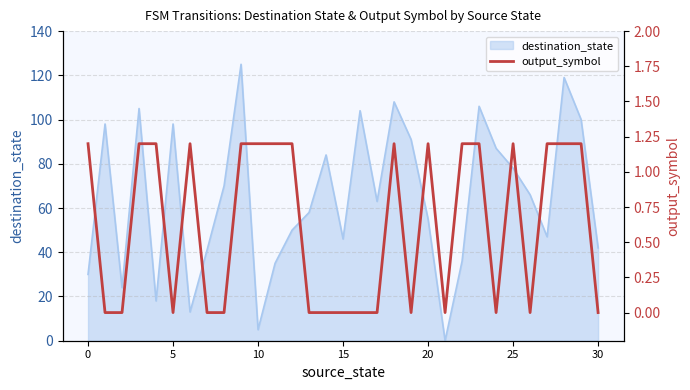

Is it true that destination_state equals 50 at 25?

False